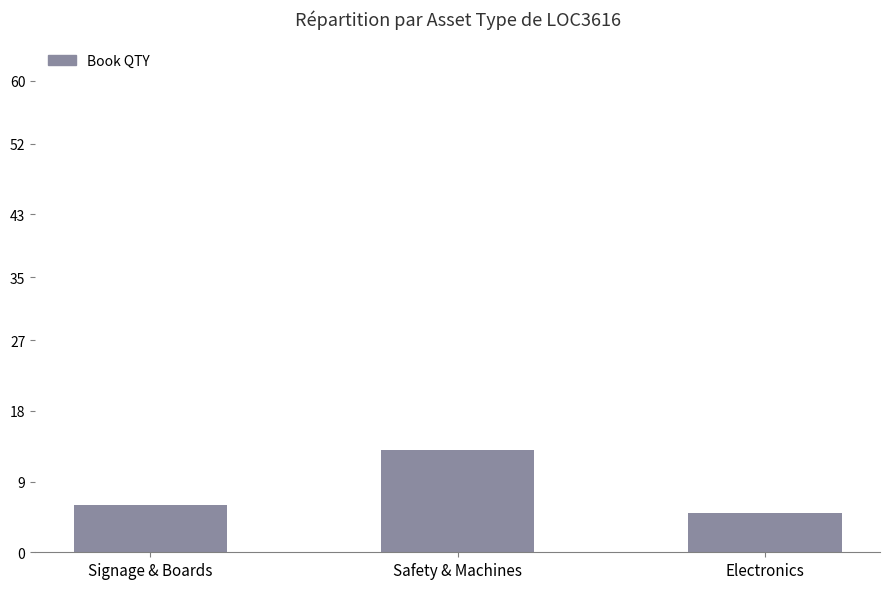

The chart shows a value of 3 at Safety & Machines. True or false?

False